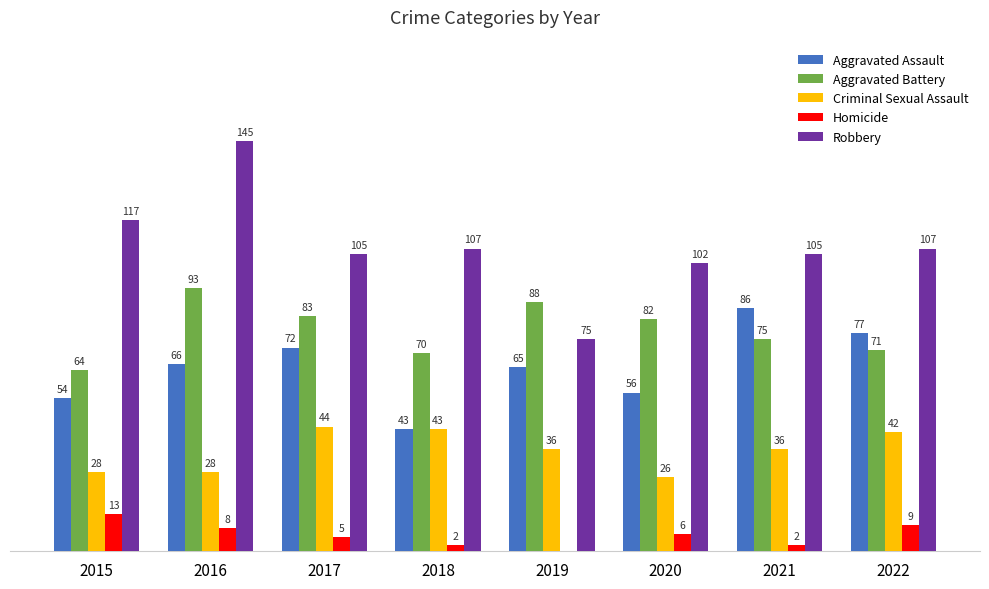

Which series has the largest total across all categories?

Robbery